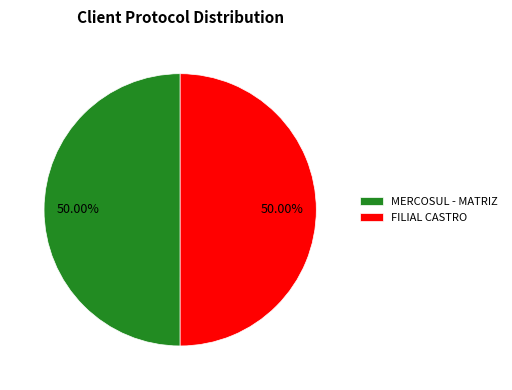

How many segments does this pie chart have?

2